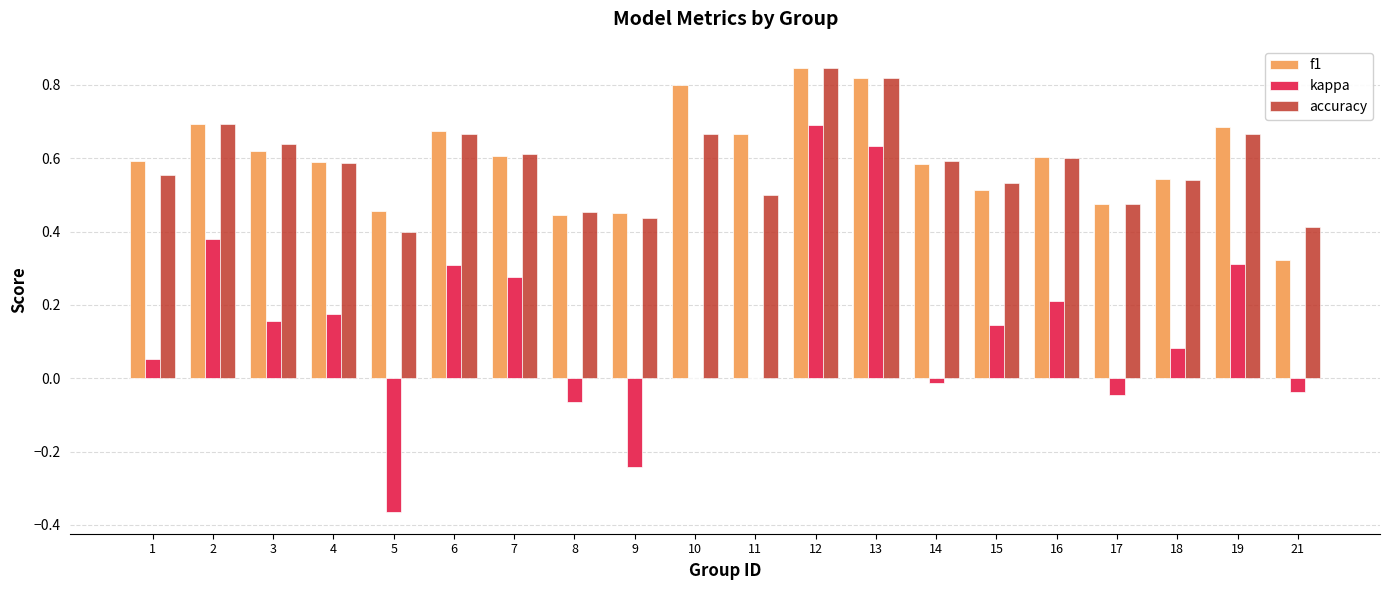

Which series has the largest total across all categories?

f1